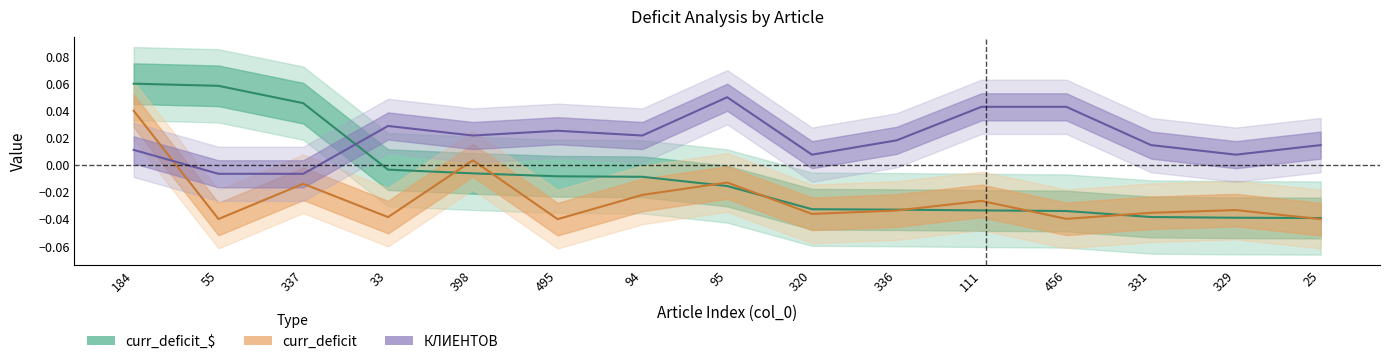

The curr_deficit_$ series shows 0.0 at 337. True or false?

True